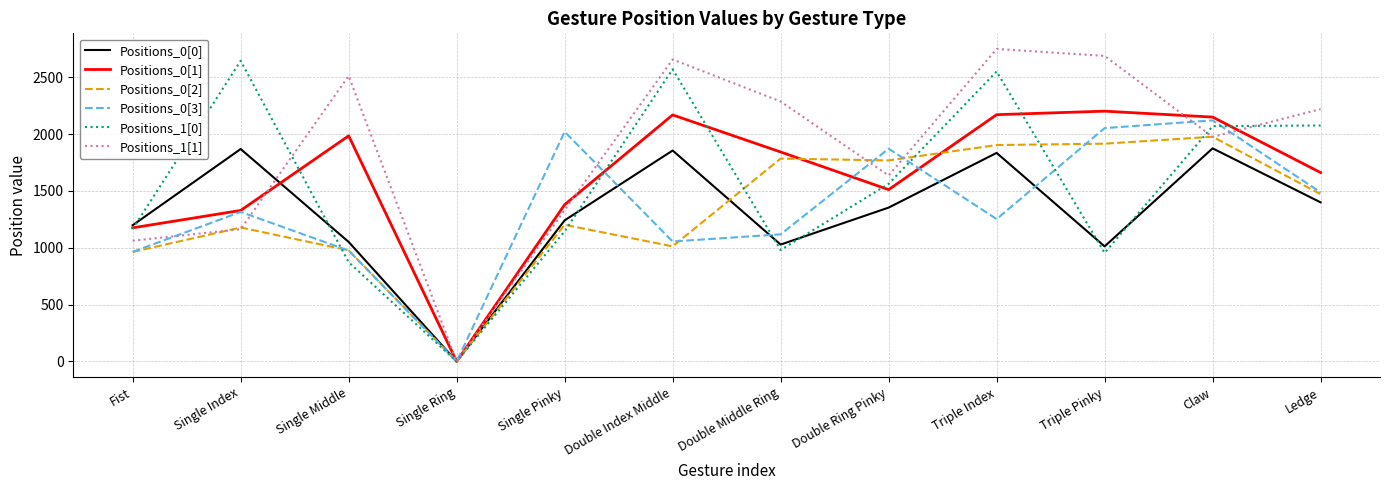

Does the chart have visible grid lines?

Yes